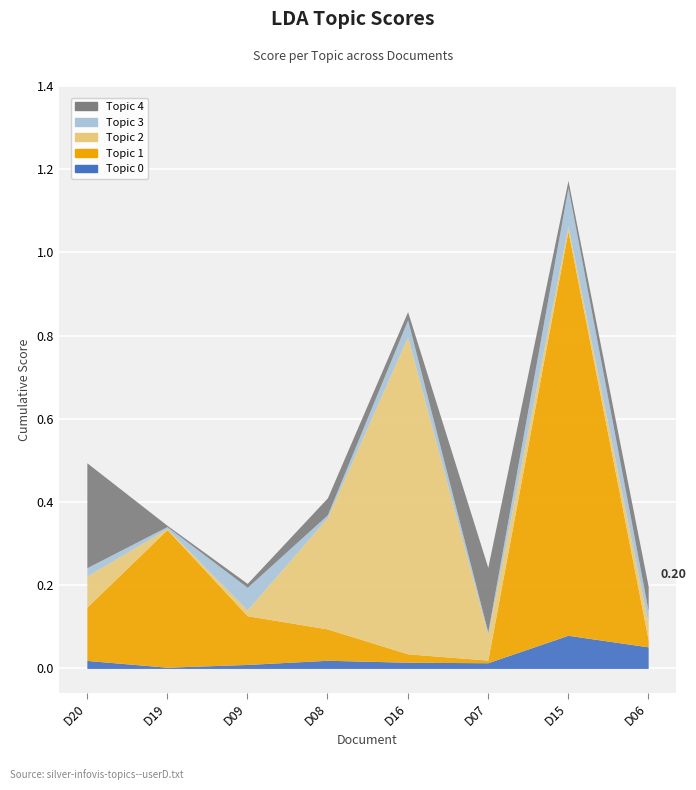

Which category has the highest value across all series?

D15